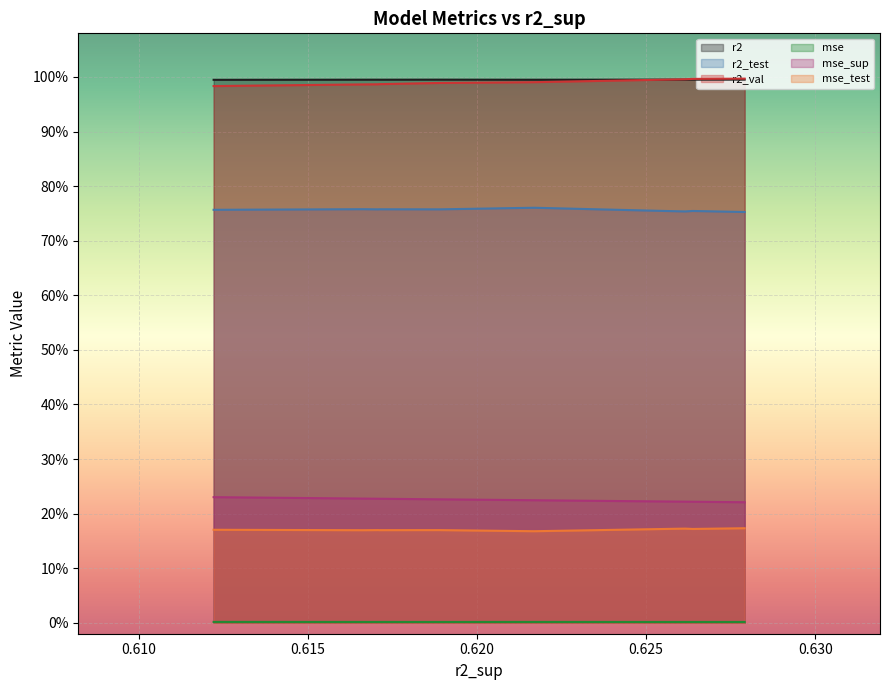

Which series has the largest total across all categories?

r2